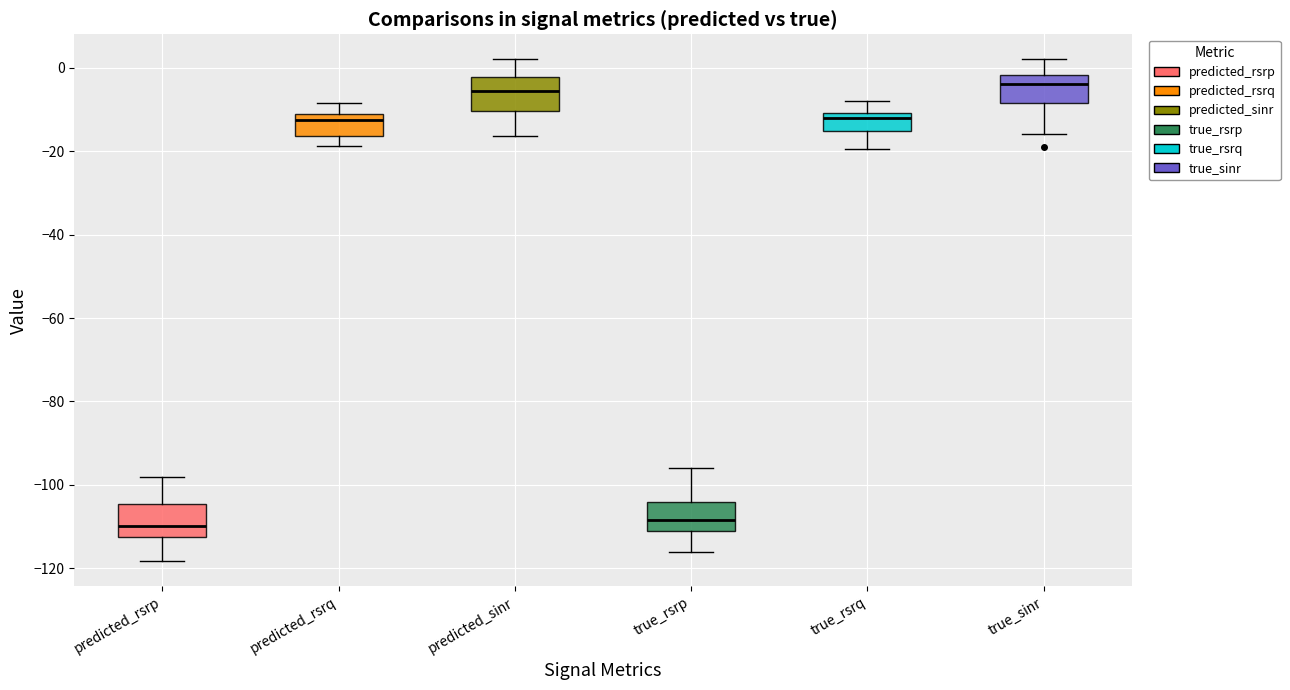

Where does the upper whisker of the box for true_rsrq end on the y-axis? The values are not printed on the chart, so give them approximately, as read against the axis.

-8